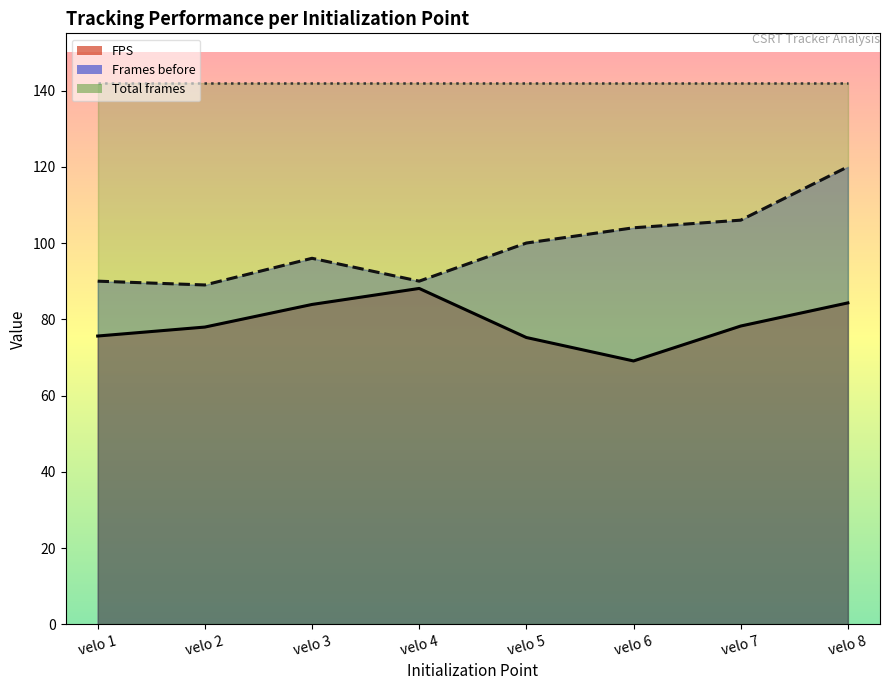

Which label corresponds to the largest value in the chart?

velo 8